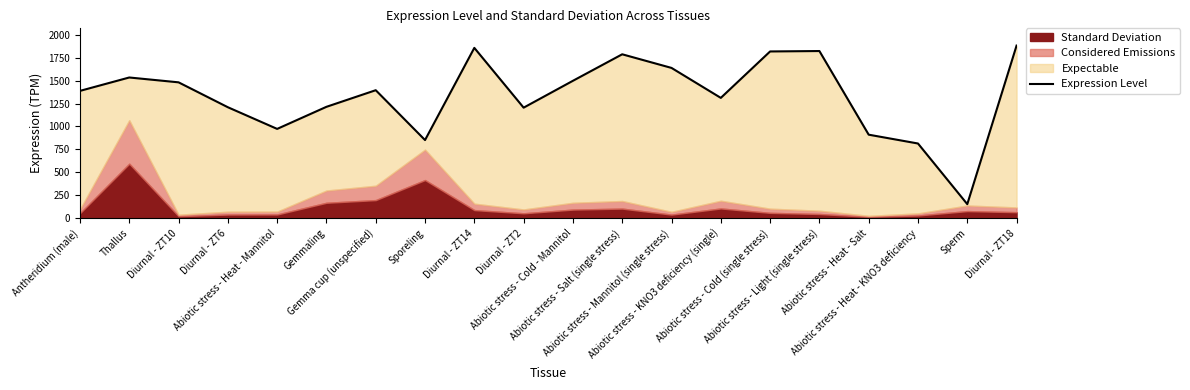

Which category has the lowest value across all series?

Sperm